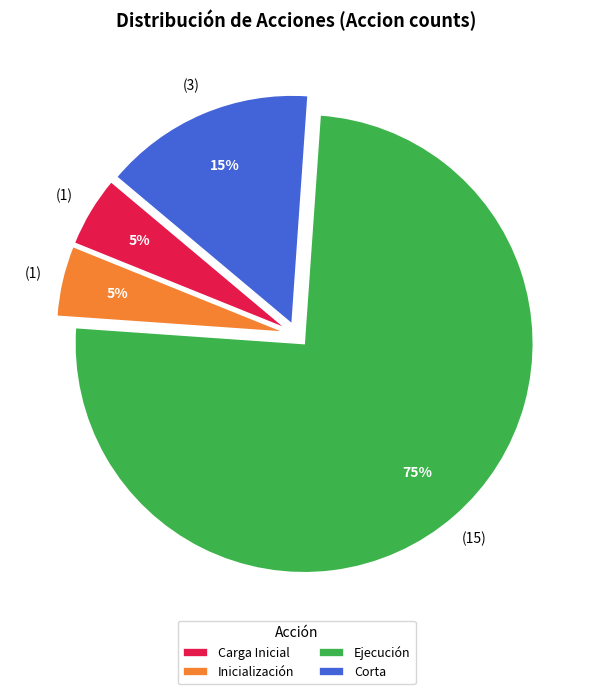

Combined, do Ejecución and Inicialización account for over 50%?

Yes